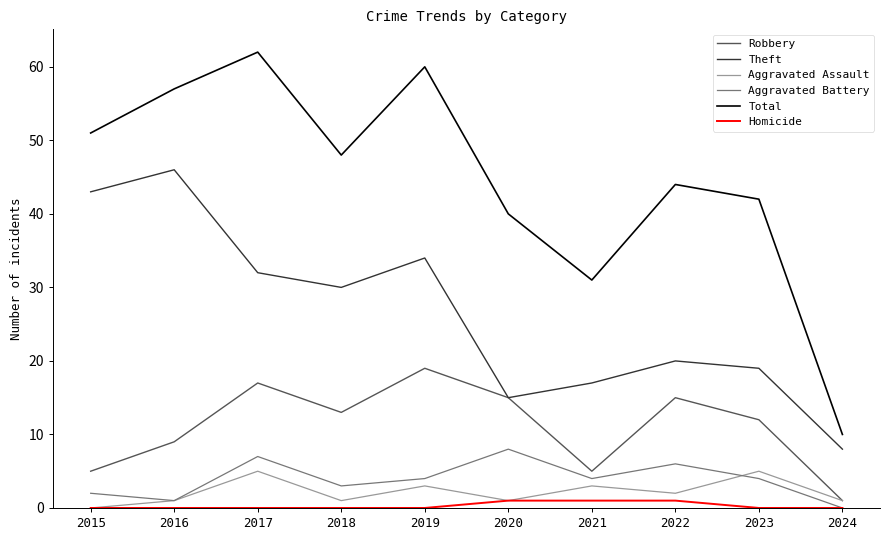

How many series are shown in this chart?

6